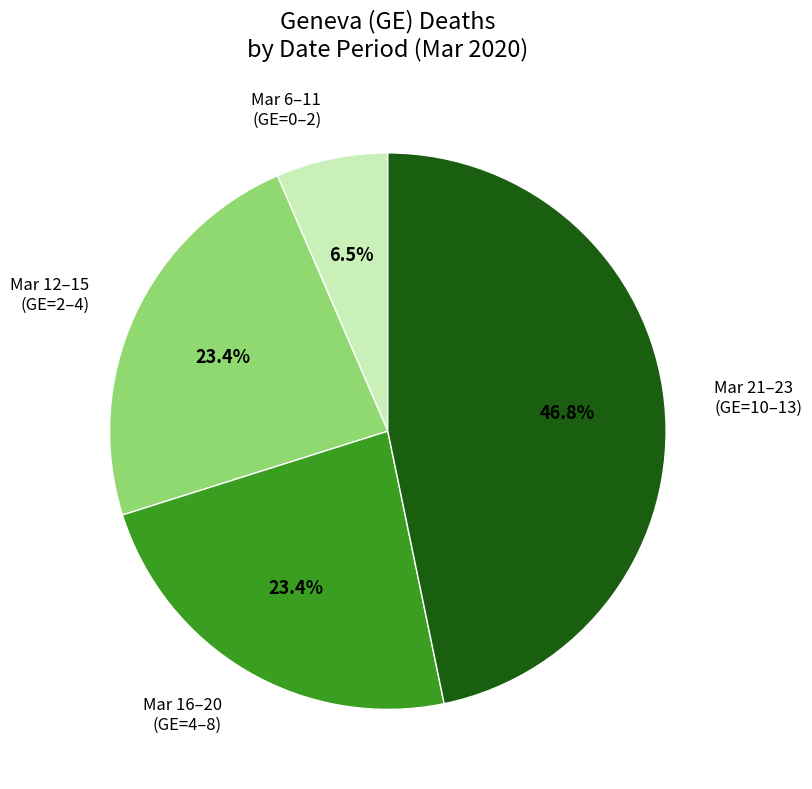

To the nearest percent, what is the difference between the largest and smallest slice percentages?

40%